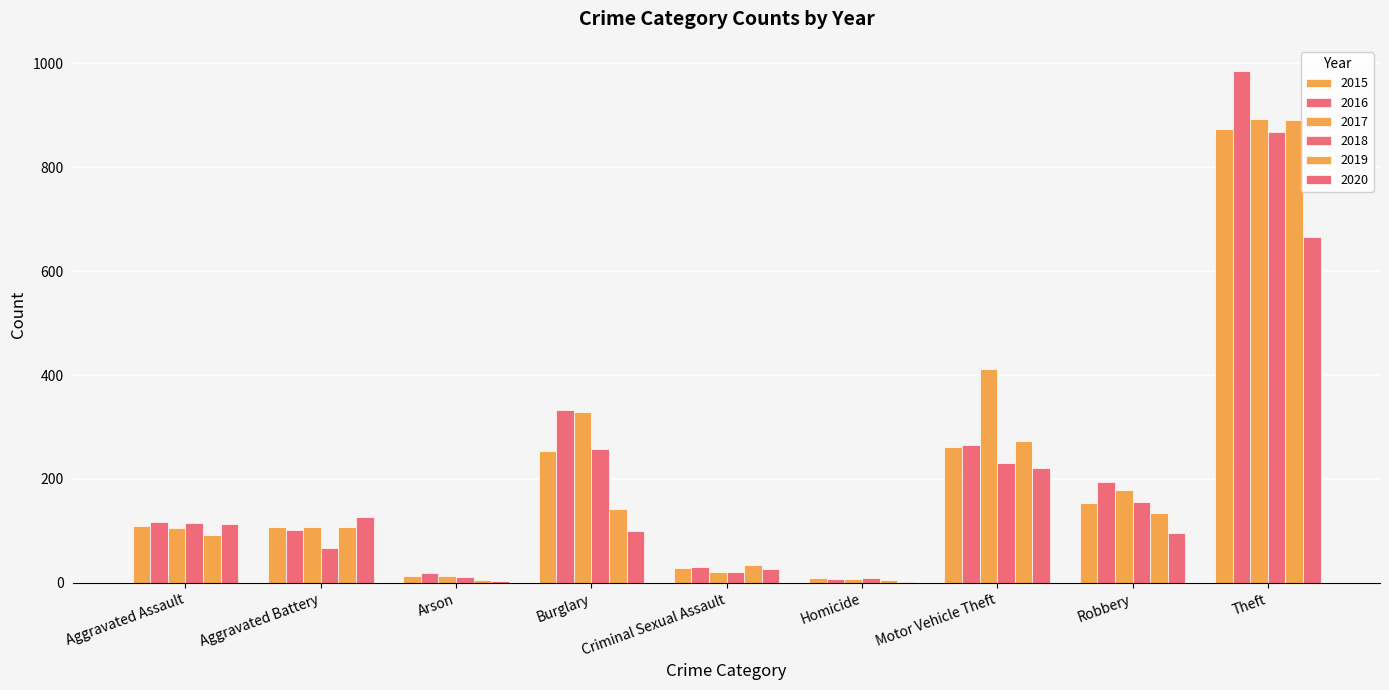

Does the chart contain stacked bars?

No